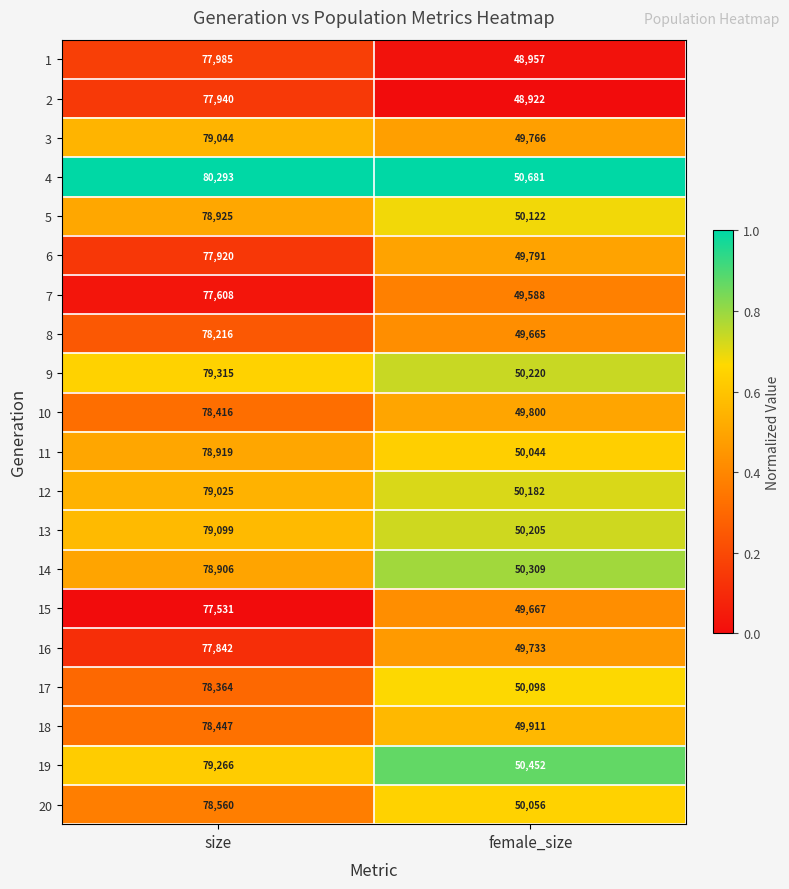

At which category does the chart reach its peak across all series?

size